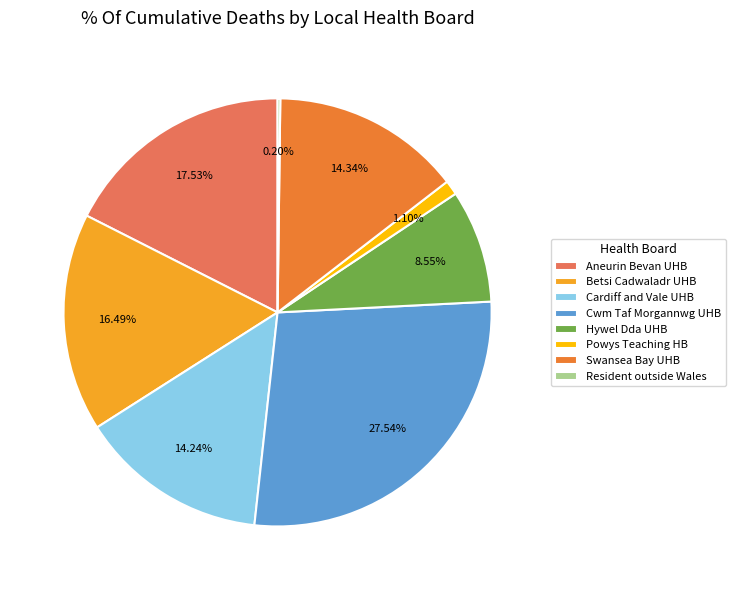

What is the largest slice in the pie chart?

Cwm Taf Morgannwg UHB